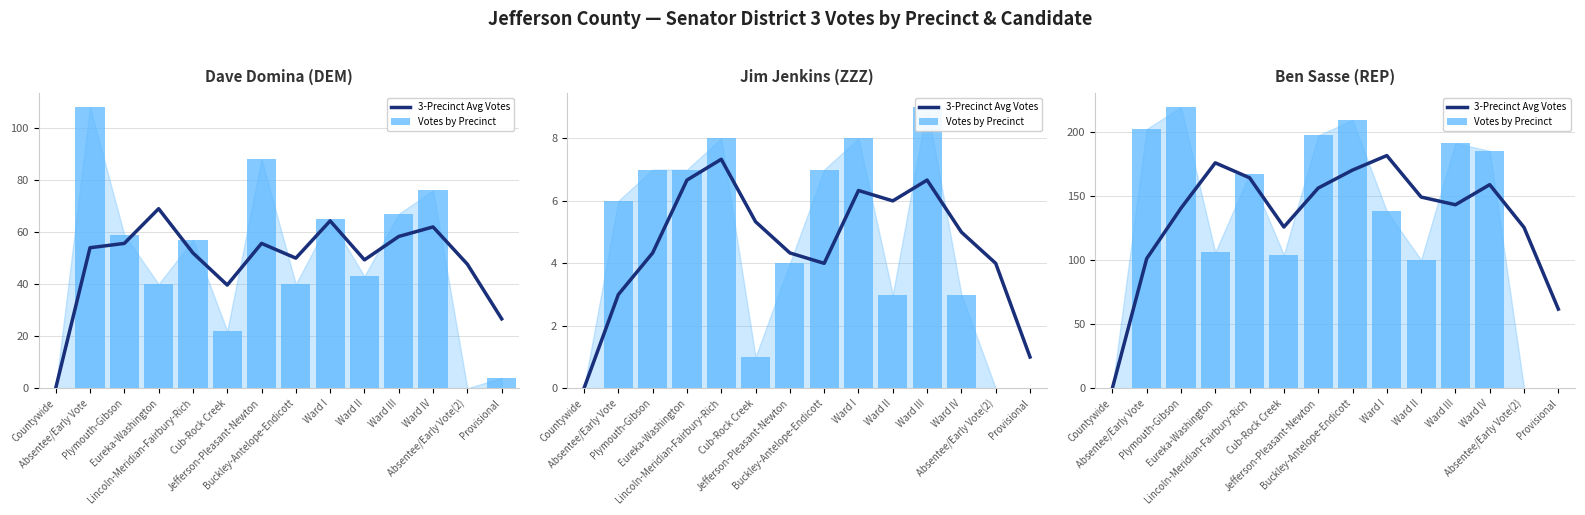

True or false: 3-Precinct Avg Votes has a value of 275.0 at Ward IV.

False